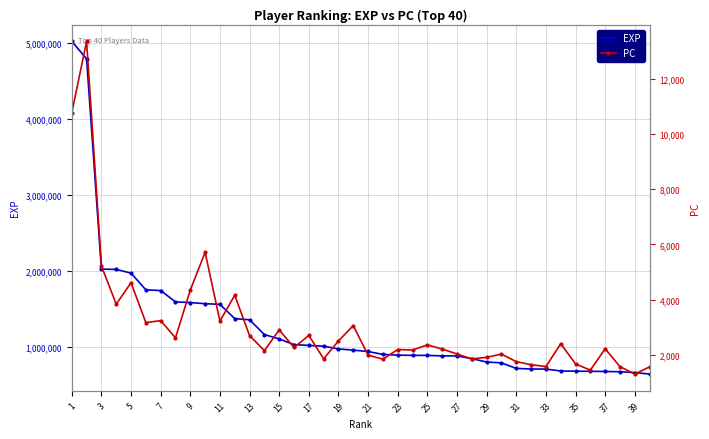

What value does the EXP series have at 27, to the nearest 100?

878400